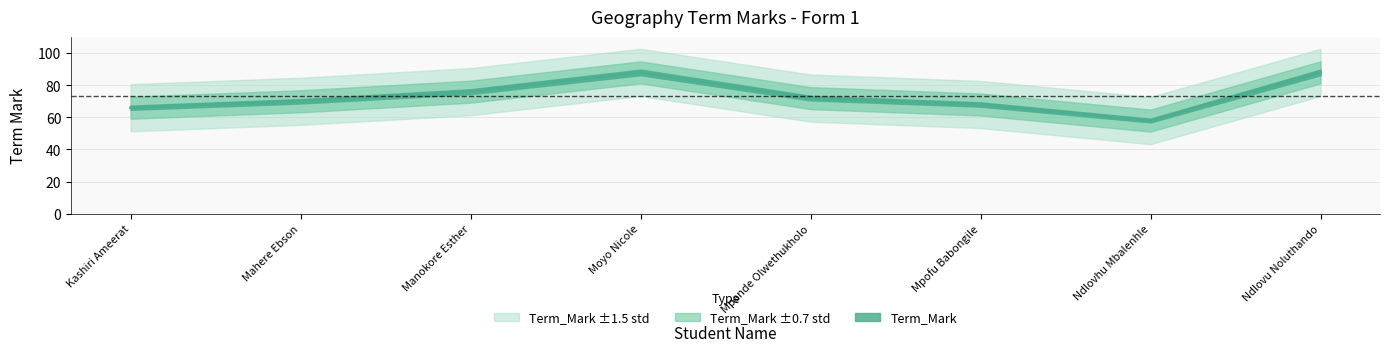

Reading left to right, transcribe all the data shown in this chart.

Kashiri Ameerat=66	Mahere Ebson=70	Manokore Esther=76	Moyo Nicole=88	Mpande Olwethukholo=72	Mpofu Babongile=68	Ndlovhu Mbalenhle=58	Ndlovu Noluthando=88